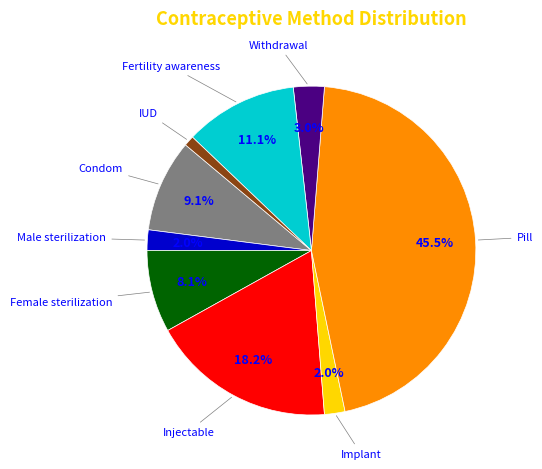

Count the number of slices in the pie.

9